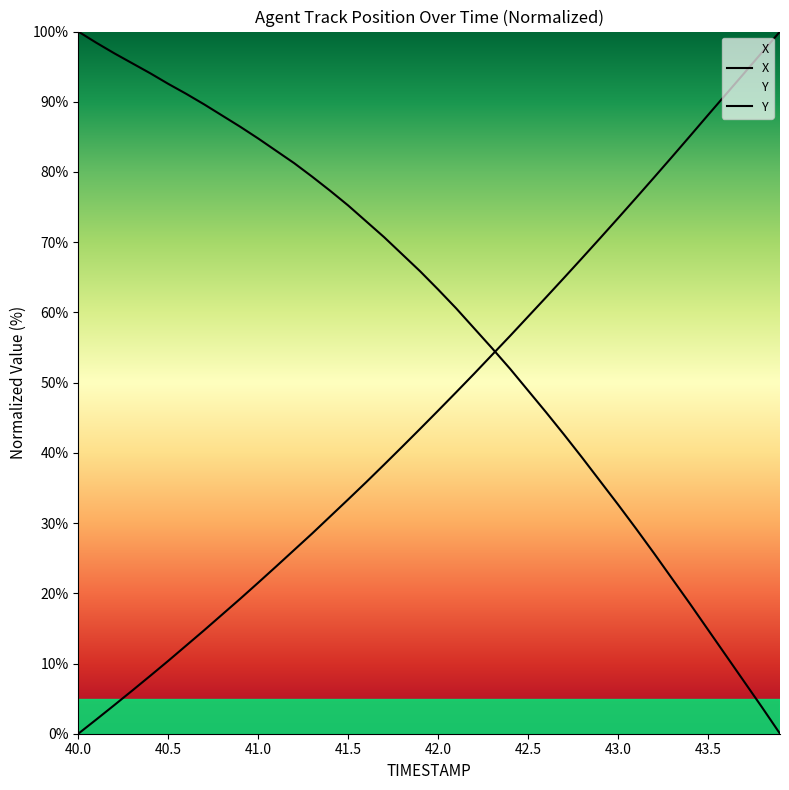

What is the label of the 36th point from the left?

43.5